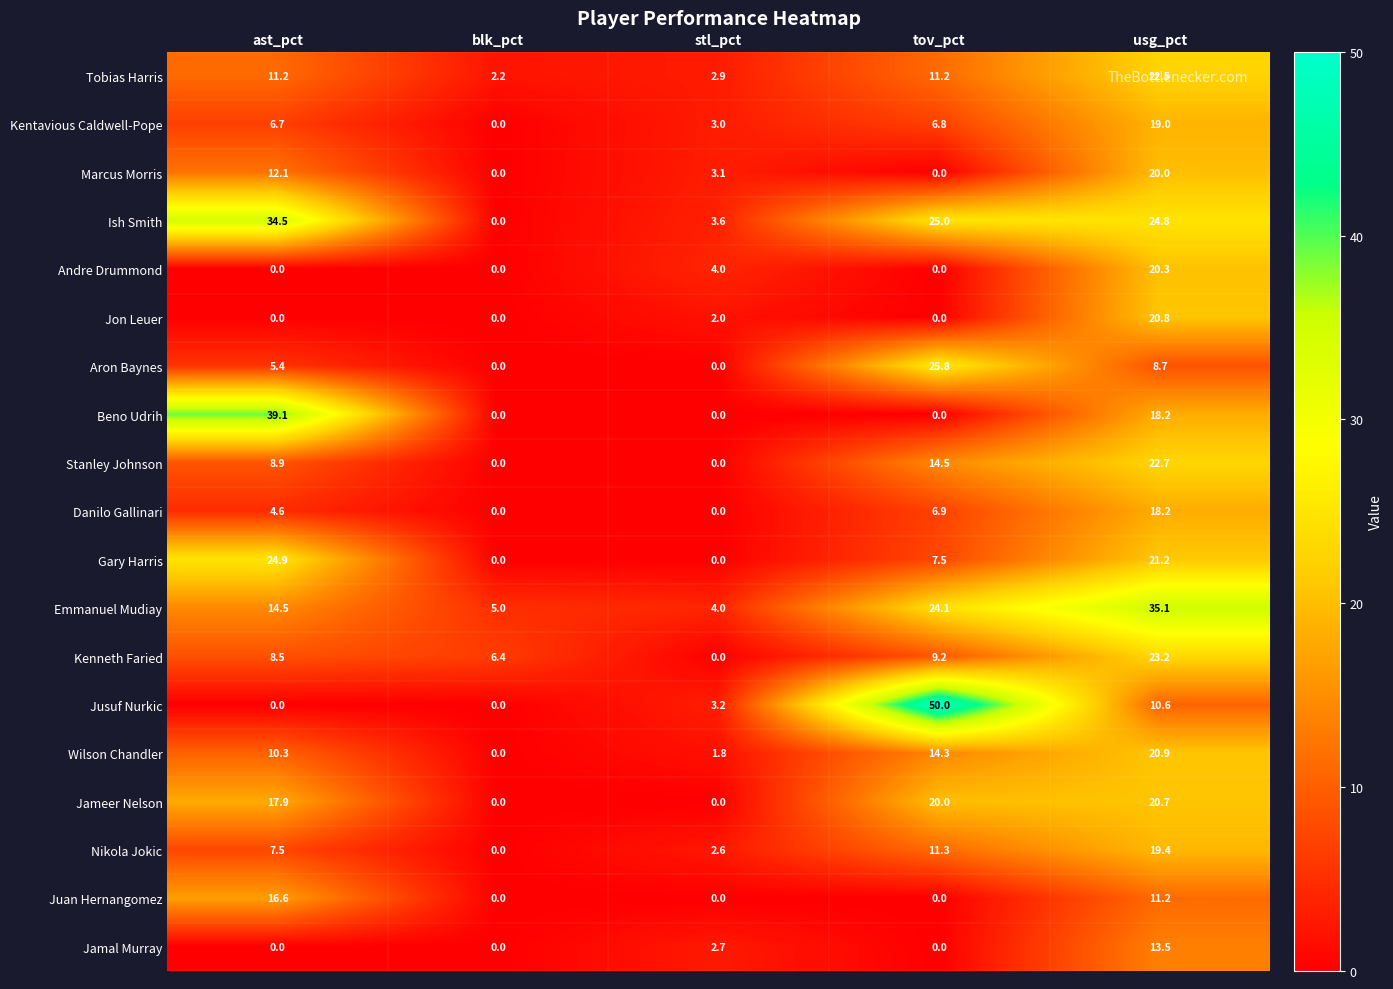

Rank the categories by Kentavious Caldwell-Pope value from lowest to highest.

blk_pct, stl_pct, ast_pct, tov_pct, usg_pct